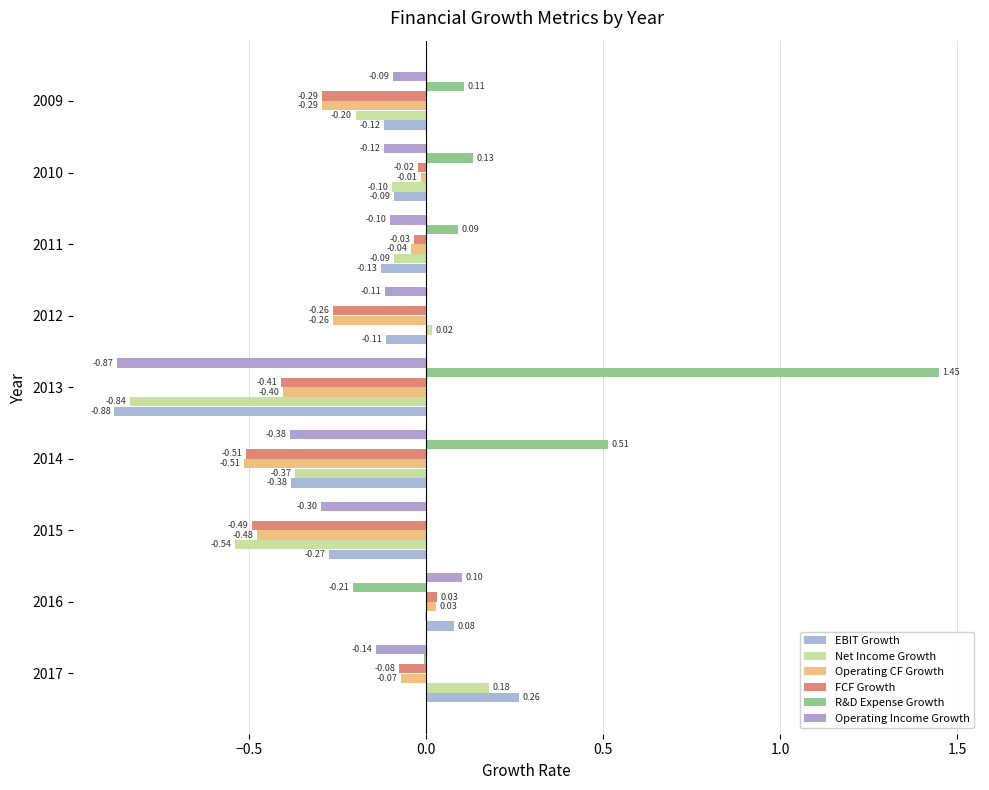

Count the number of categories in the chart.

9